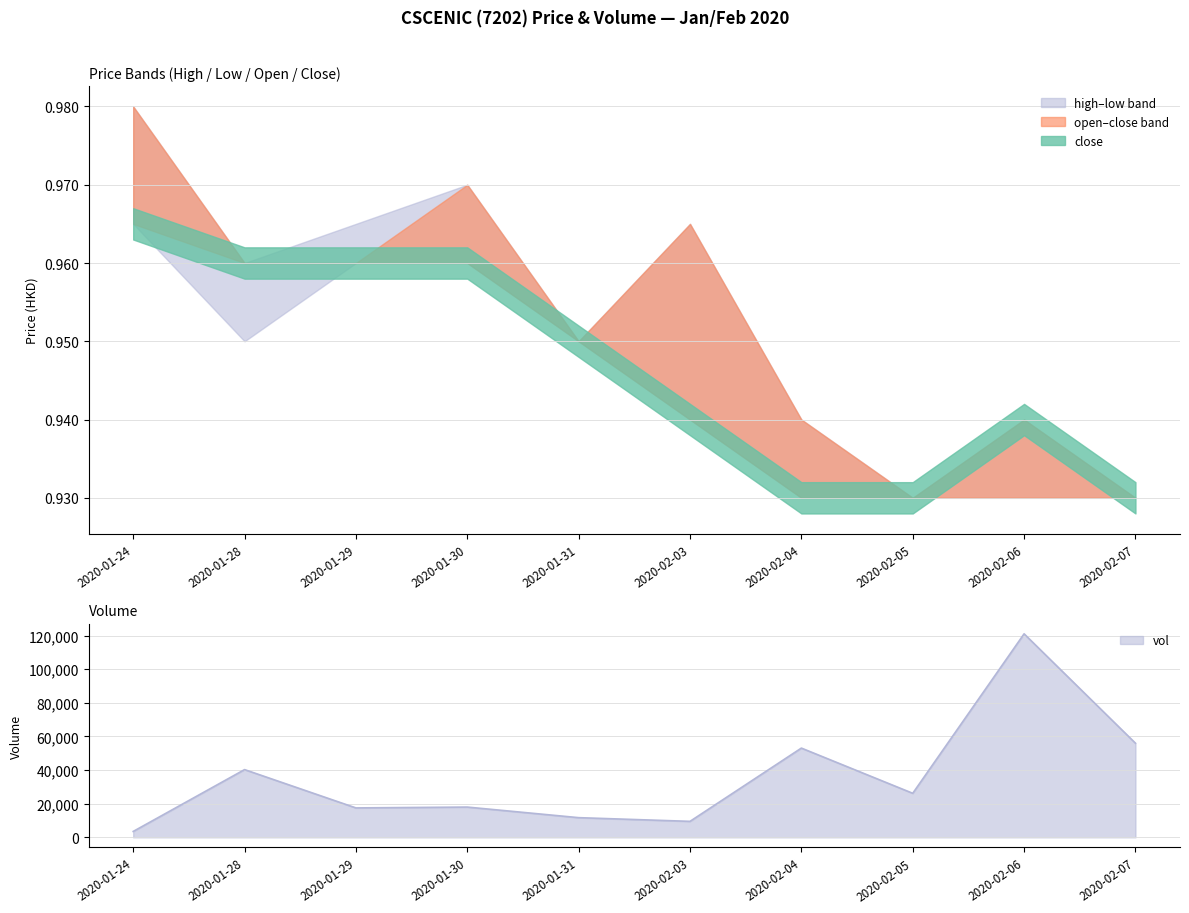

What is the label of the 5th point from the right?

2020-02-03